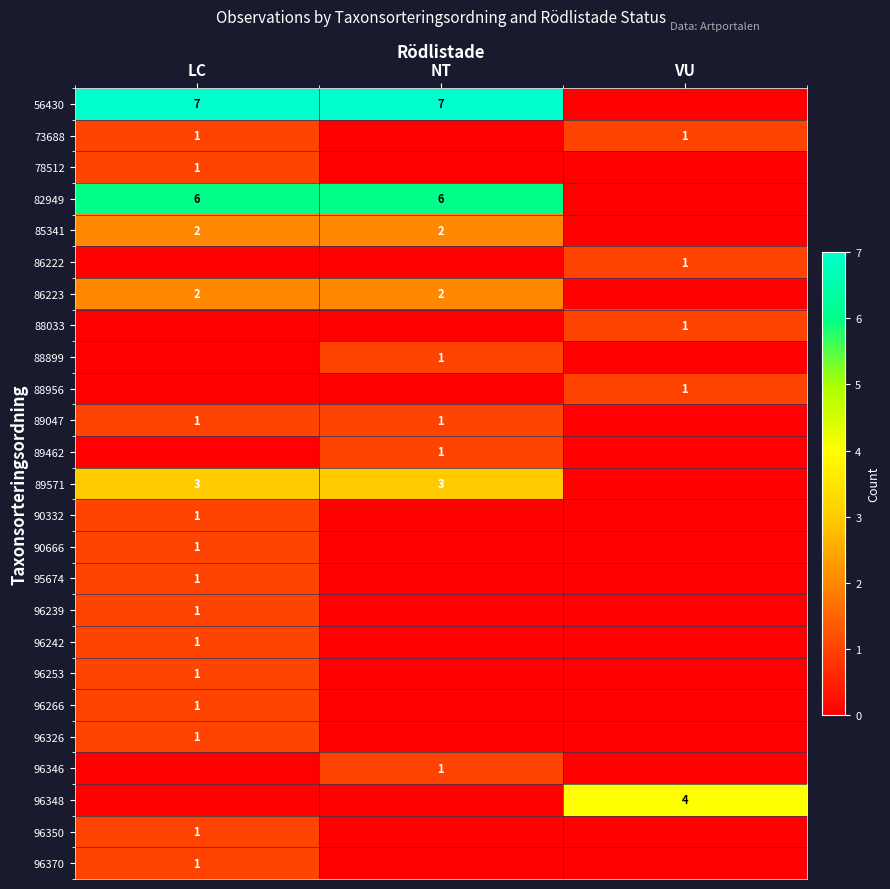

The value of 85341 at NT is 2. True or false?

True